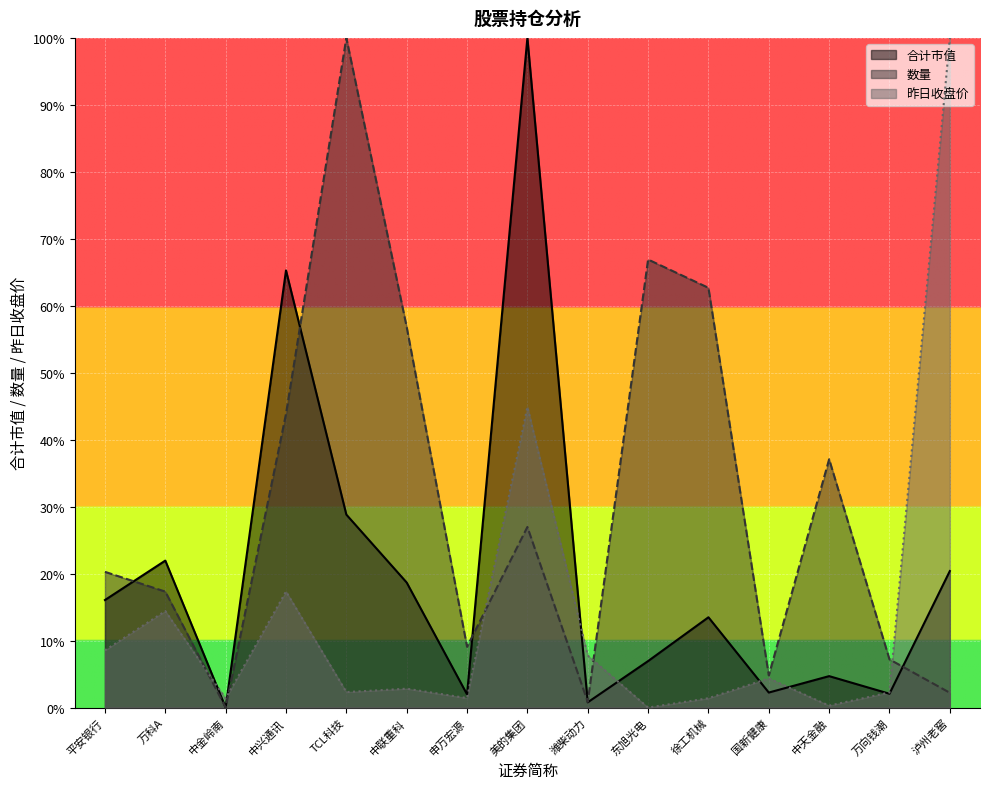

Between which two adjacent categories do 昨日收盘价 and 数量 first intersect?

万科A and 中金岭南